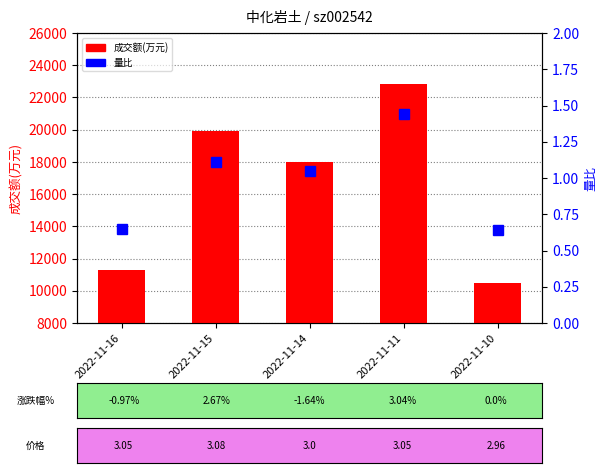

Reading right to left, list all the values displayed in this chart.

成交额(万元): 10509.0	22847.0	17973.0	19941.0	11299.0
量比: 0.6	1.4	1.1	1.1	0.7